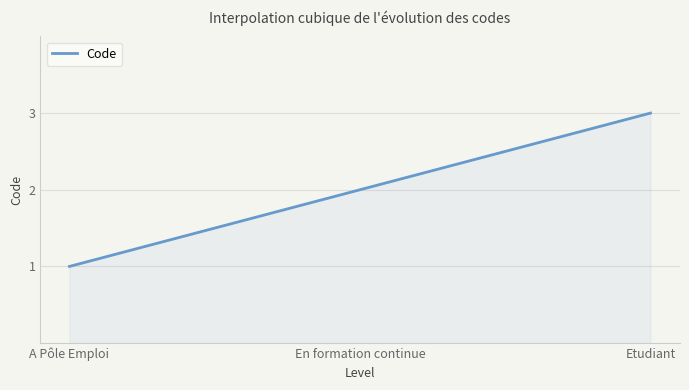

Does the chart have visible grid lines?

Yes